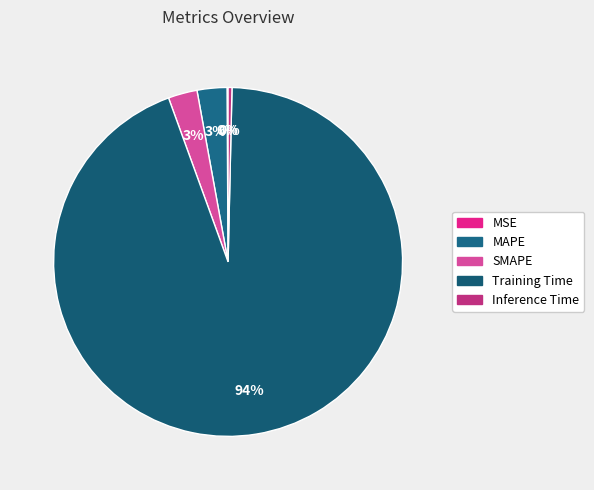

How many segments does this pie chart have?

5